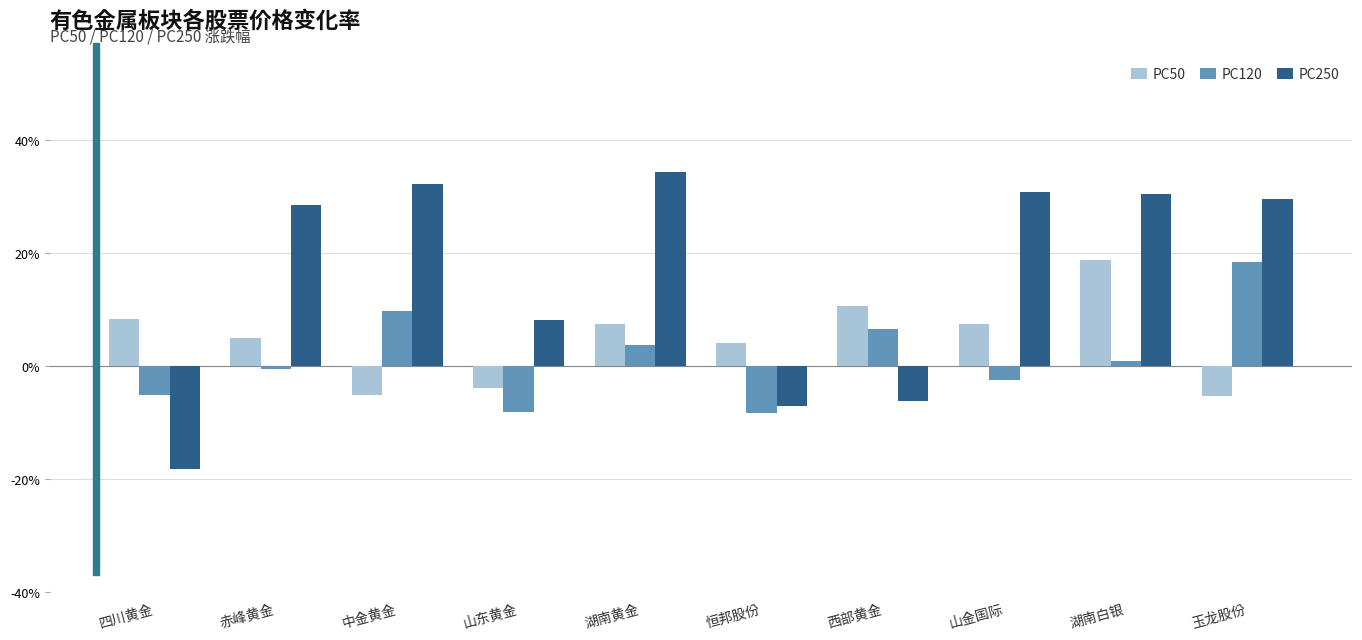

What are all the series names shown in the legend?

PC50, PC120, PC250